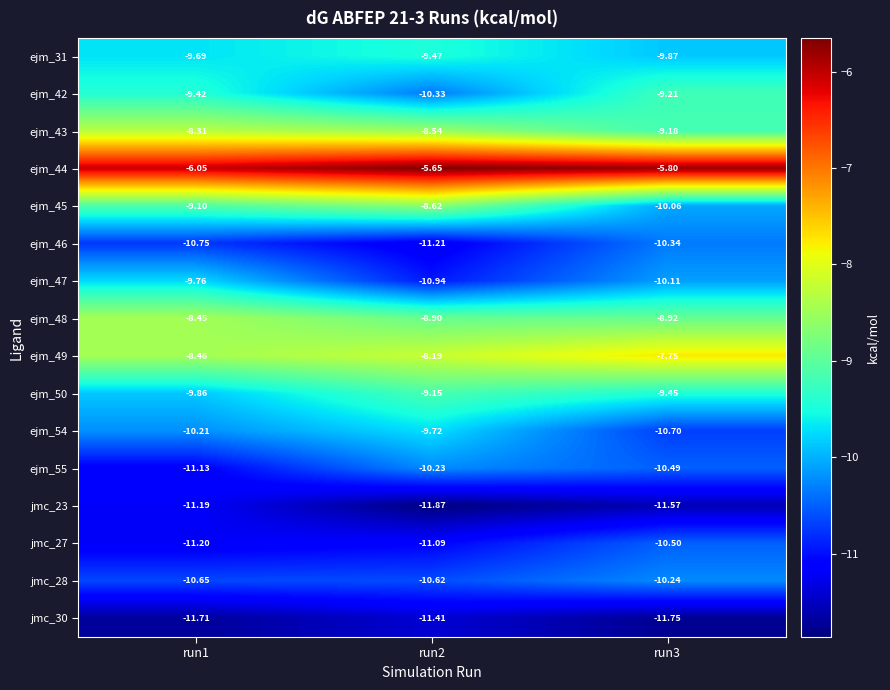

Which label corresponds to the largest value in the chart?

run2